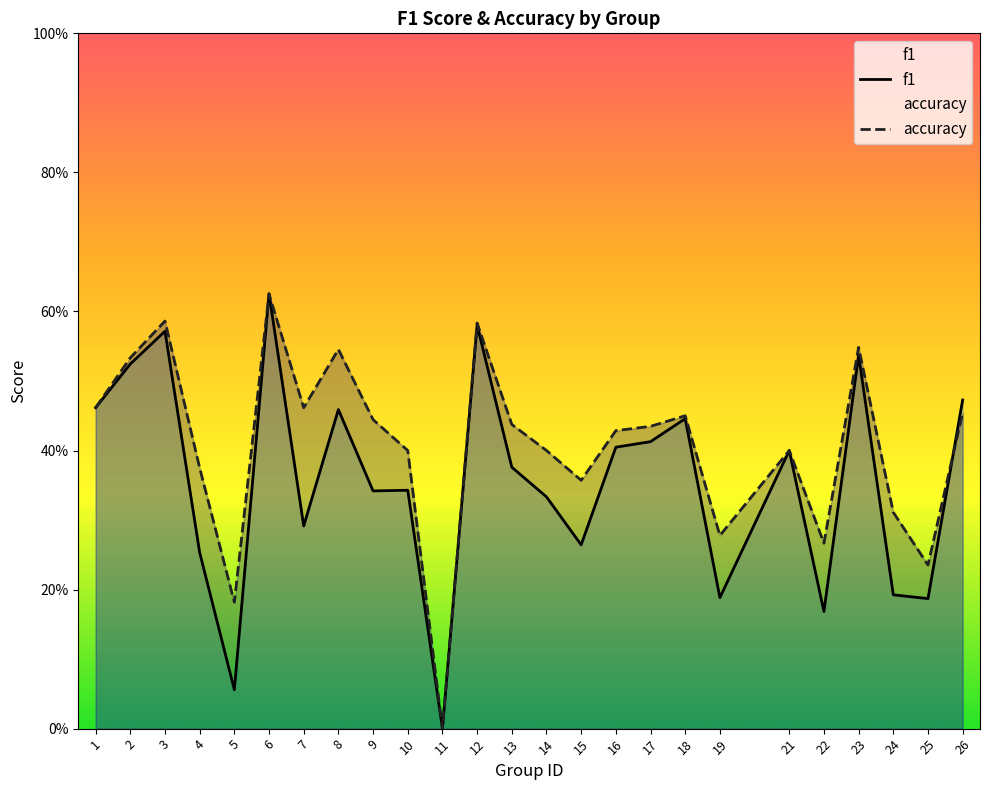

What is the value of the f1 point at the 20th from the left?

0.4